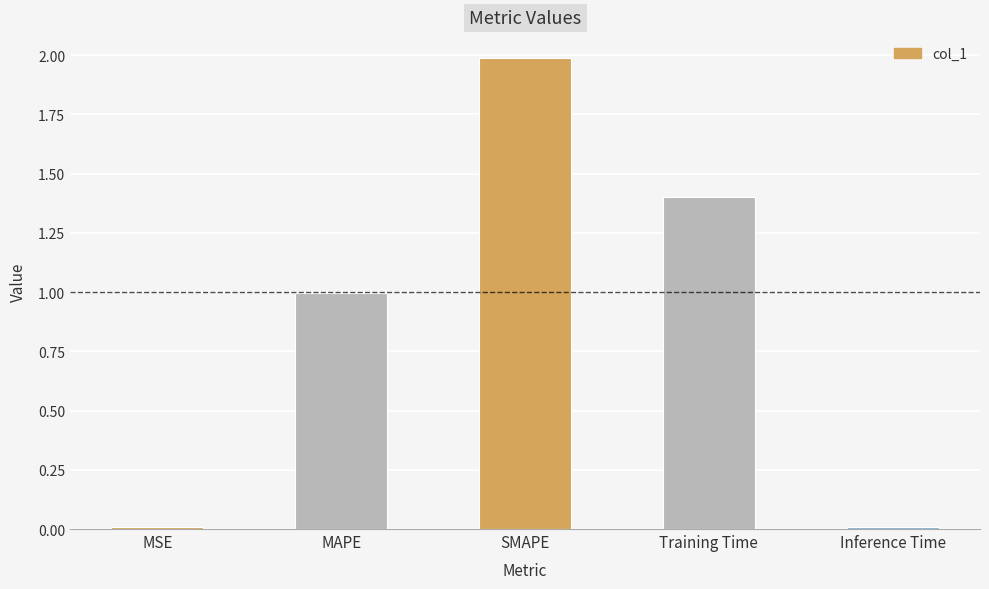

What is the sum of the values at MAPE and Training Time?

2.4